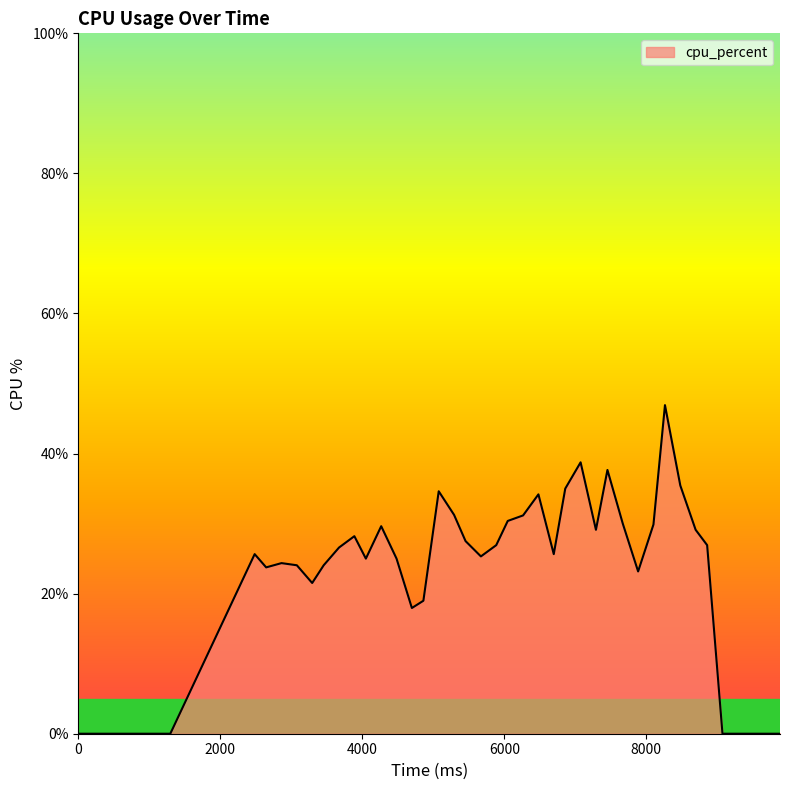

What is the difference between the maximum and minimum values?

46.9